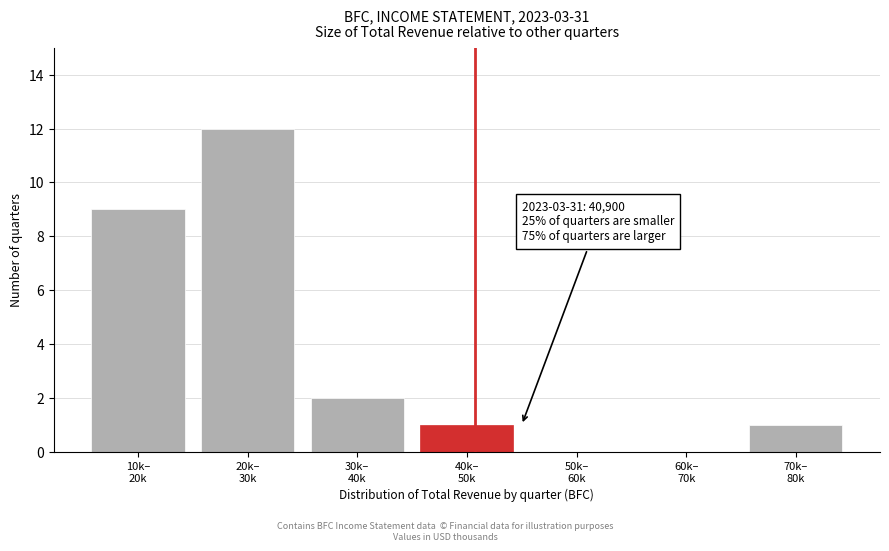

What is the greatest value displayed?

12